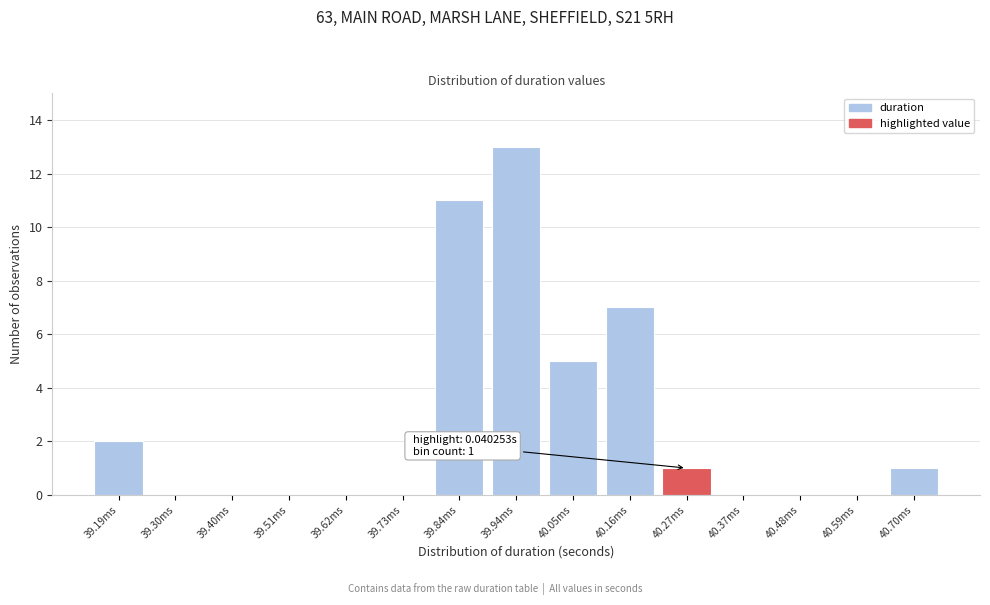

Reading right to left, transcribe all the data shown in this chart.

40.70ms=1	40.59ms=0	40.48ms=0	40.37ms=0	40.27ms=1	40.16ms=7	40.05ms=5	39.94ms=13	39.84ms=11	39.73ms=0	39.62ms=0	39.51ms=0	39.40ms=0	39.30ms=0	39.19ms=2